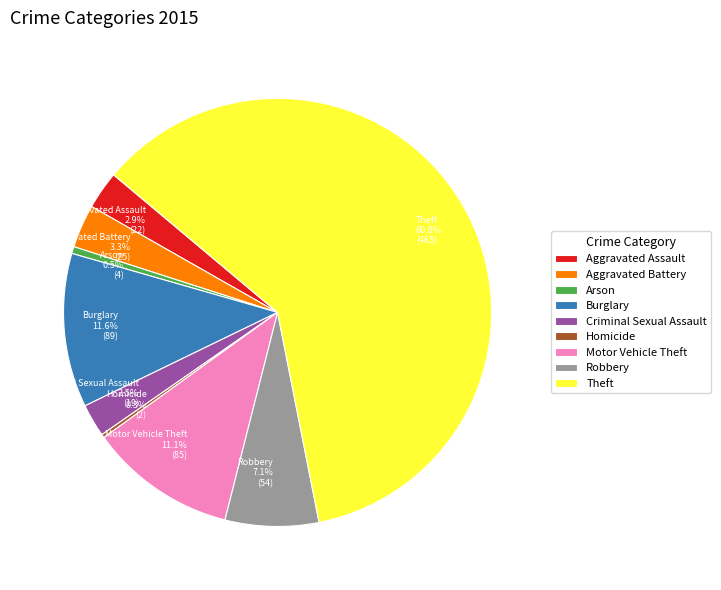

What is the ratio of the value at Criminal Sexual Assault to the value at Aggravated Battery?

0.8